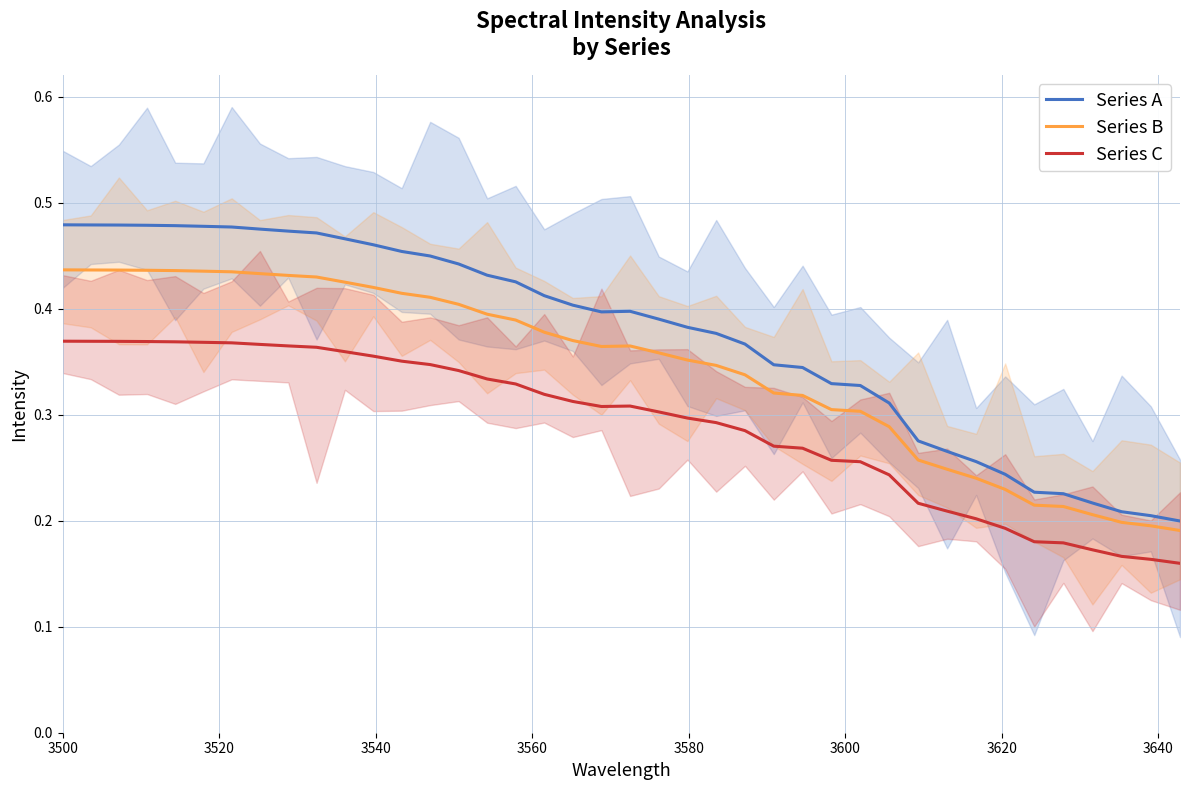

What are all the series names shown in the legend?

Series A, Series B, Series C